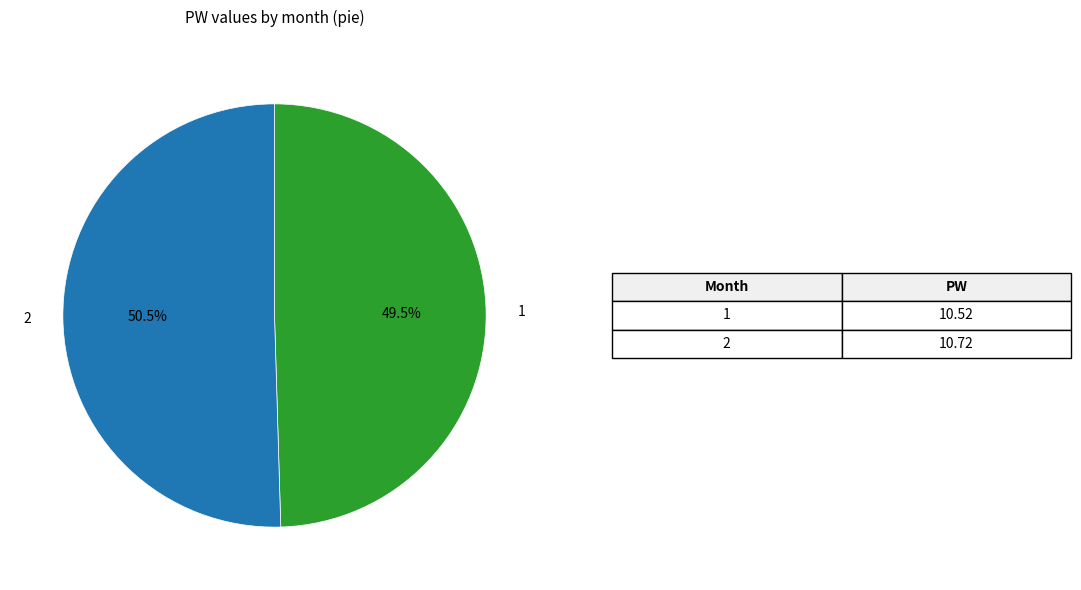

Does 1 represent more than half of the total?

No